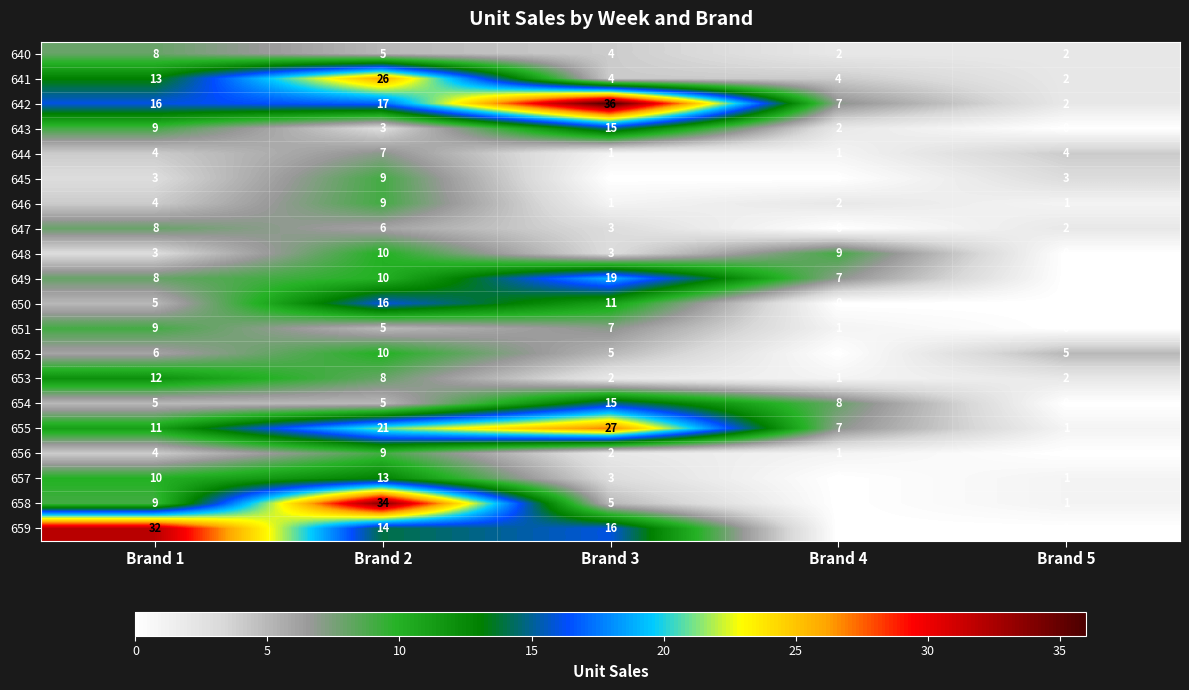

The 653 series shows 12 at Brand 1. True or false?

True